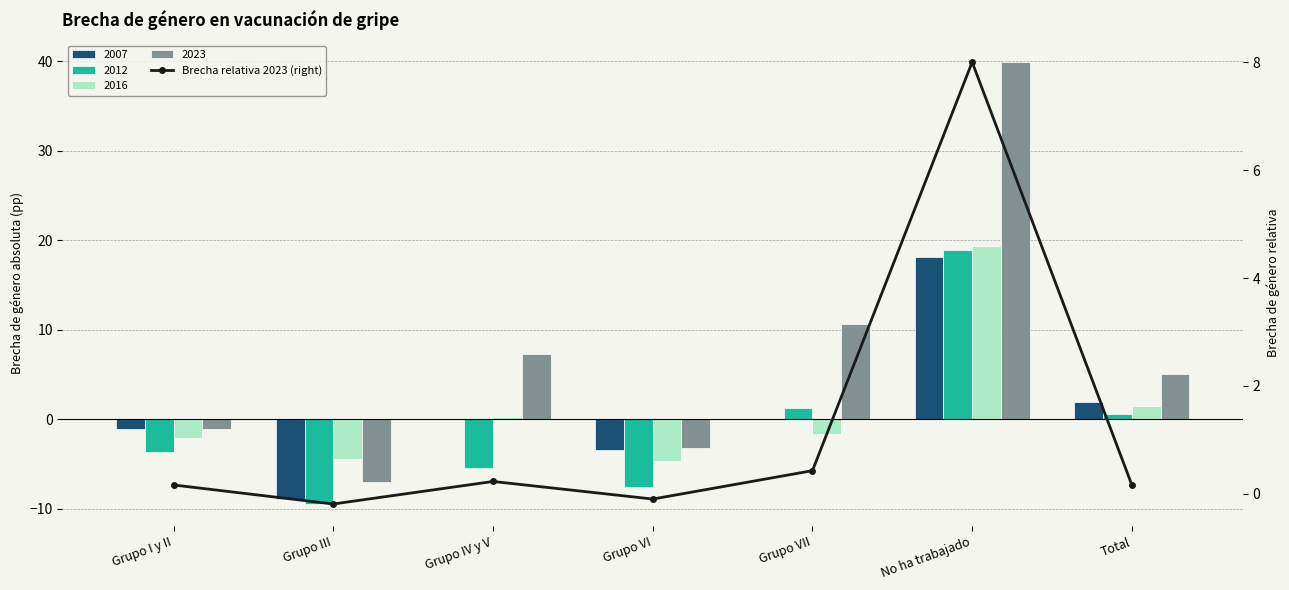

How many values are below zero?

2